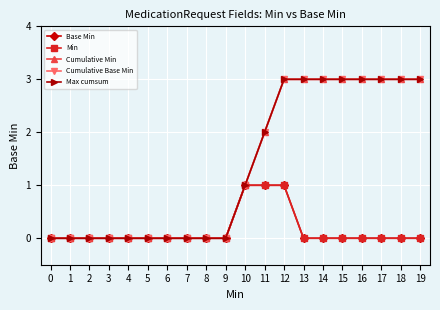

Is this an area chart (filled region under the line)?

No